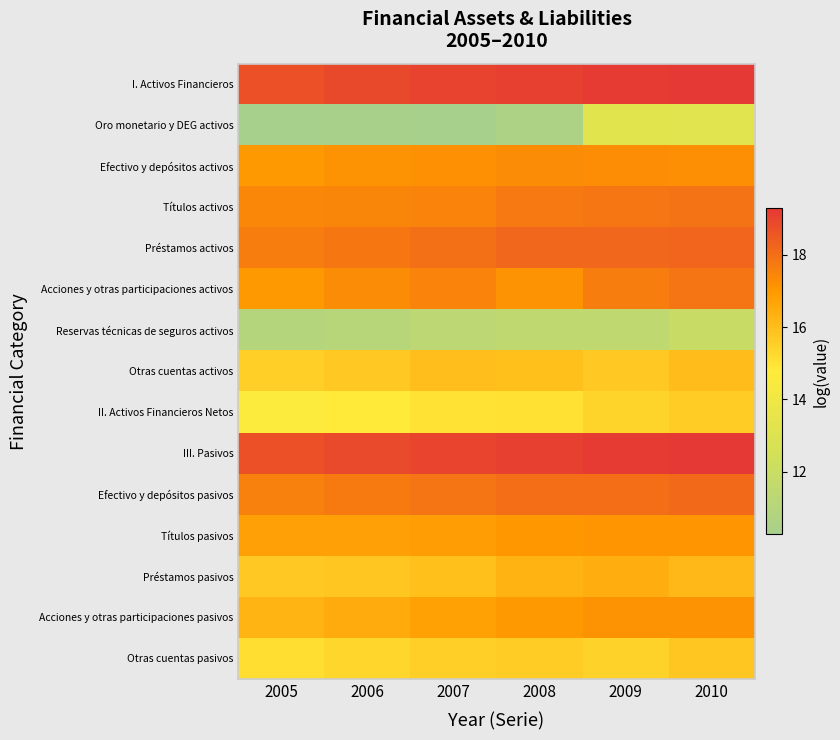

Reading left to right, extract all data points from this chart.

I. Activos Financieros: 2005=18.7	2006=18.9	2007=19.0	2008=19.1	2009=19.2	2010=19.3
Oro monetario y DEG activos: 2005=10.3	2006=10.4	2007=10.3	2008=10.6	2009=13.3	2010=13.3
Efectivo y depósitos activos: 2005=17.0	2006=17.2	2007=17.2	2008=17.3	2009=17.3	2010=17.2
Títulos activos: 2005=17.4	2006=17.4	2007=17.5	2008=17.8	2009=17.8	2010=17.9
Préstamos activos: 2005=17.6	2006=17.8	2007=18.0	2008=18.2	2009=18.2	2010=18.2
Acciones y otras participaciones activos: 2005=17.0	2006=17.3	2007=17.5	2008=17.2	2009=17.7	2010=17.9
Reservas técnicas de seguros activos: 2005=11.0	2006=11.1	2007=11.3	2008=11.5	2009=11.5	2010=11.9
Otras cuentas activos: 2005=15.5	2006=15.7	2007=16.0	2008=15.9	2009=15.7	2010=16.0
II. Activos Financieros Netos: 2005=14.7	2006=14.8	2007=15.0	2008=15.1	2009=15.4	2010=15.6
III. Pasivos: 2005=18.7	2006=18.9	2007=19.0	2008=19.1	2009=19.2	2010=19.3
Efectivo y depósitos pasivos: 2005=17.6	2006=17.7	2007=17.9	2008=18.0	2009=18.0	2010=18.1
Títulos pasivos: 2005=16.8	2006=16.8	2007=16.8	2008=17.0	2009=17.1	2010=17.1
Préstamos pasivos: 2005=15.7	2006=15.8	2007=15.9	2008=16.3	2009=16.5	2010=16.2
Acciones y otras participaciones pasivos: 2005=16.2	2006=16.5	2007=16.8	2008=17.0	2009=17.1	2010=17.1
Otras cuentas pasivos: 2005=15.1	2006=15.3	2007=15.5	2008=15.6	2009=15.4	2010=15.8